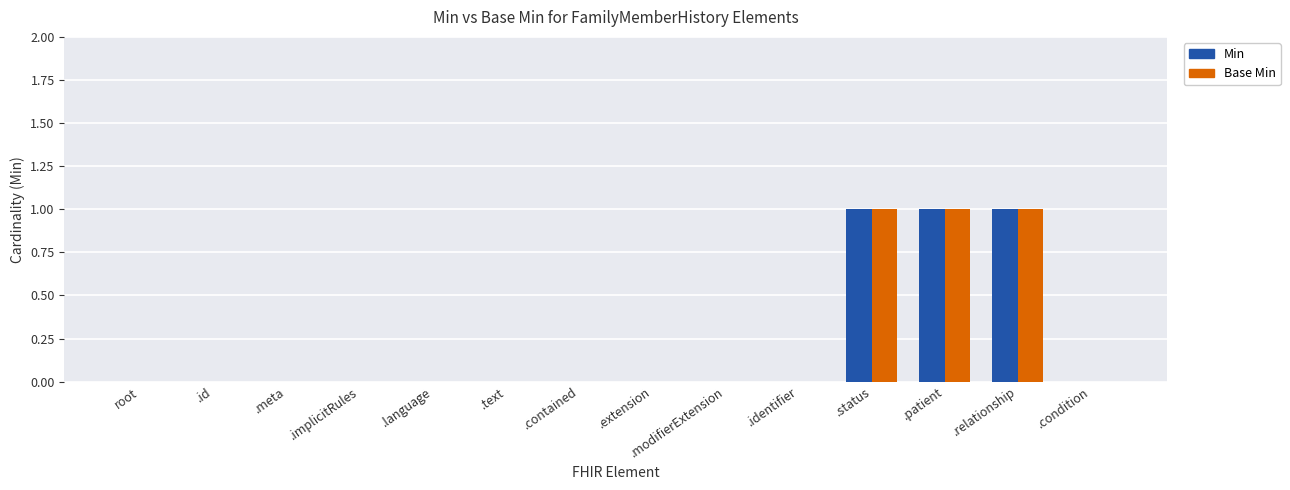

Reading left to right, extract all data points from this chart.

Min: 0	0	0	0	0	0	0	0	0	0	1	1	1	0
Base Min: 0	0	0	0	0	0	0	0	0	0	1	1	1	0